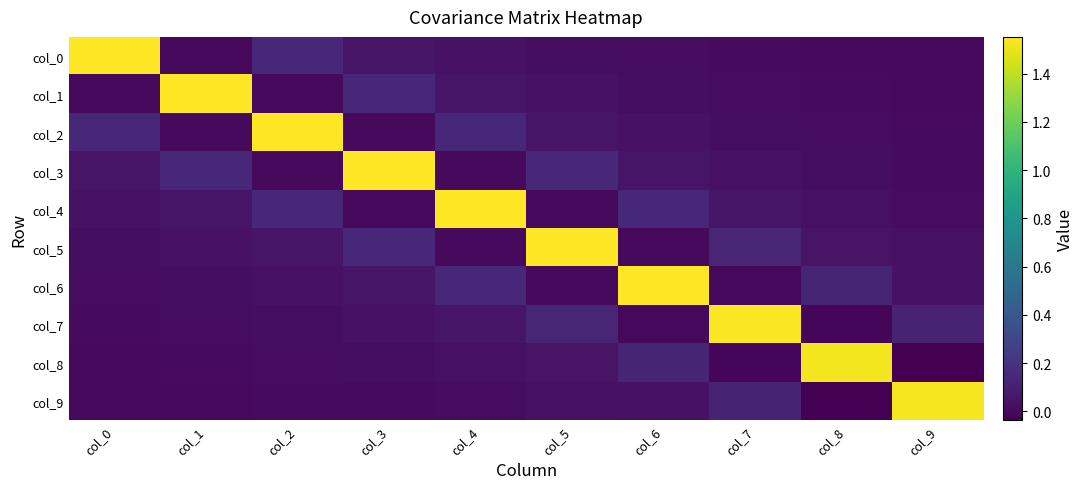

Between col_4 and col_0, which is larger?

col_0